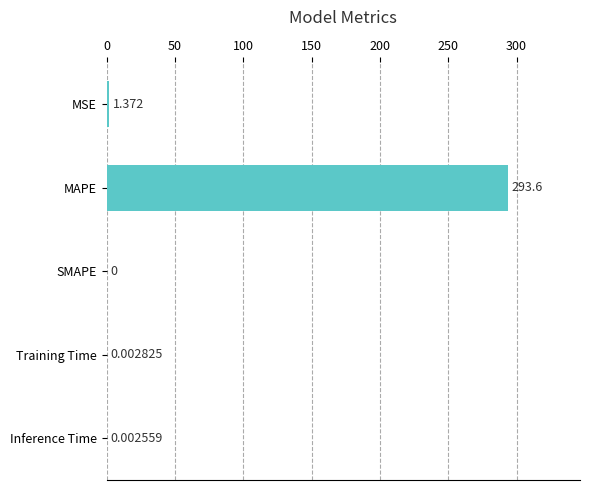

How many data points are above 0?

4